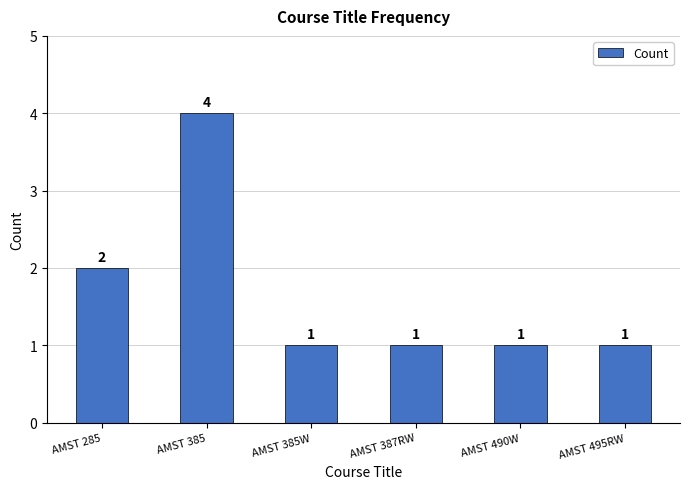

Approximately how many times larger is the value at AMST 387RW compared to AMST 285?

0.5